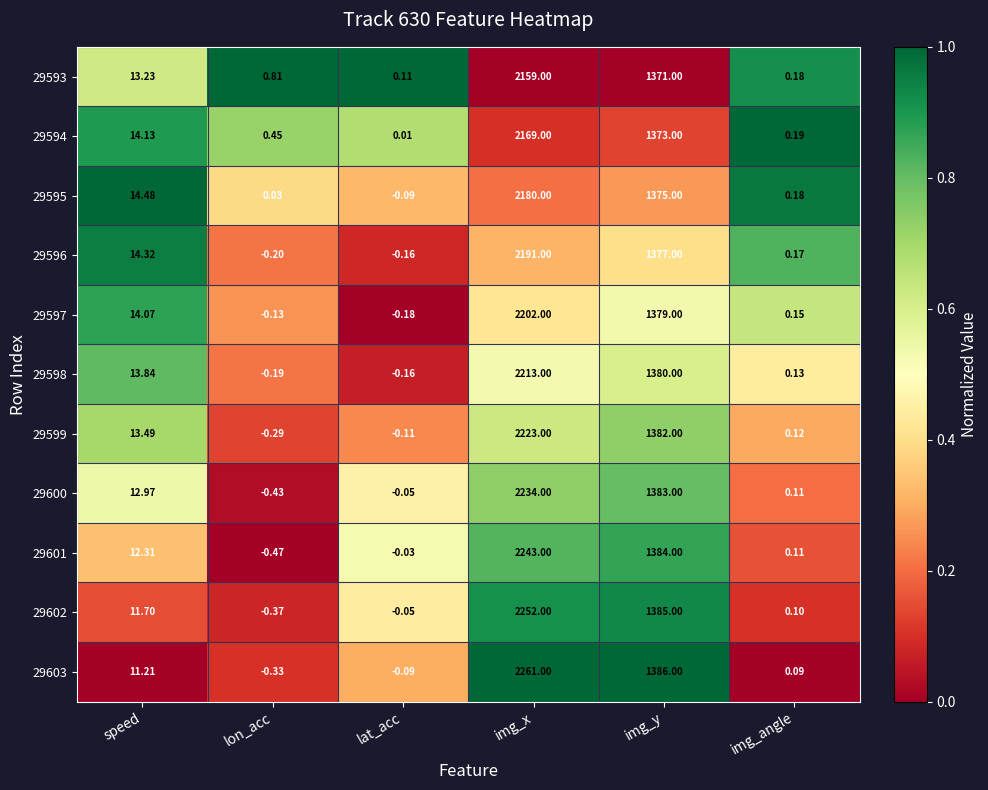

Rank the categories by 29603 value from highest to lowest.

img_x, img_y, speed, img_angle, lat_acc, lon_acc